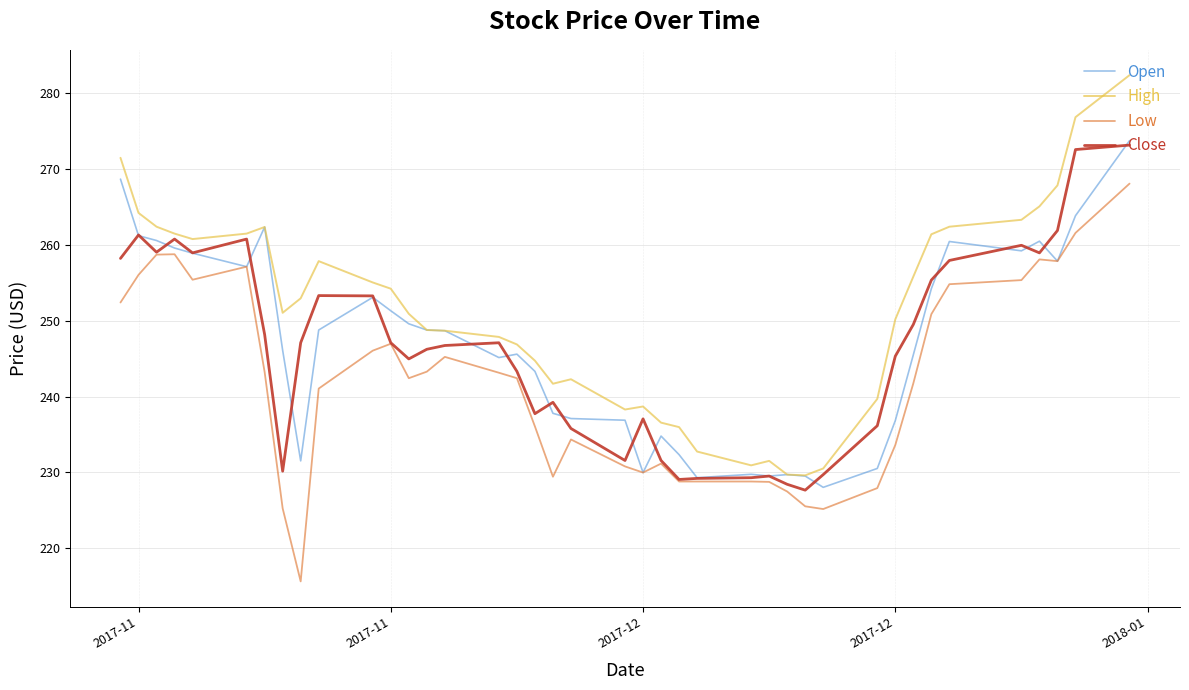

True or false: High and Low cross at least once.

False